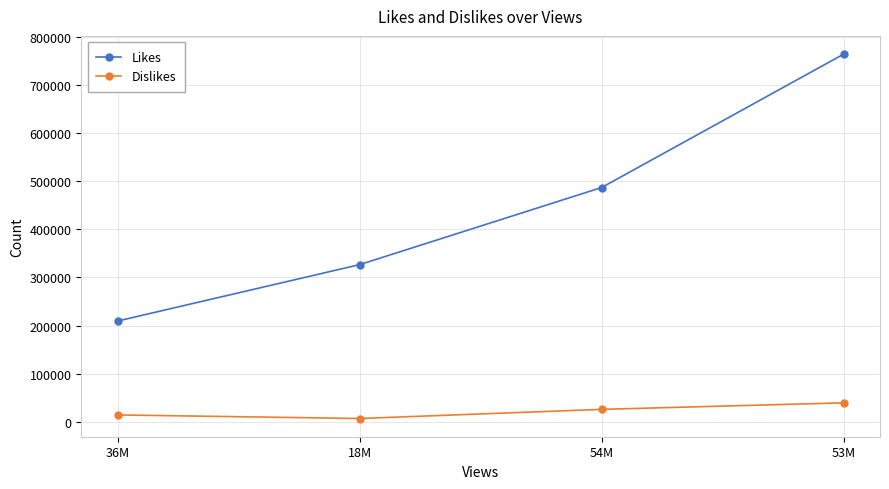

What is the highest value of the Dislikes series?

39440